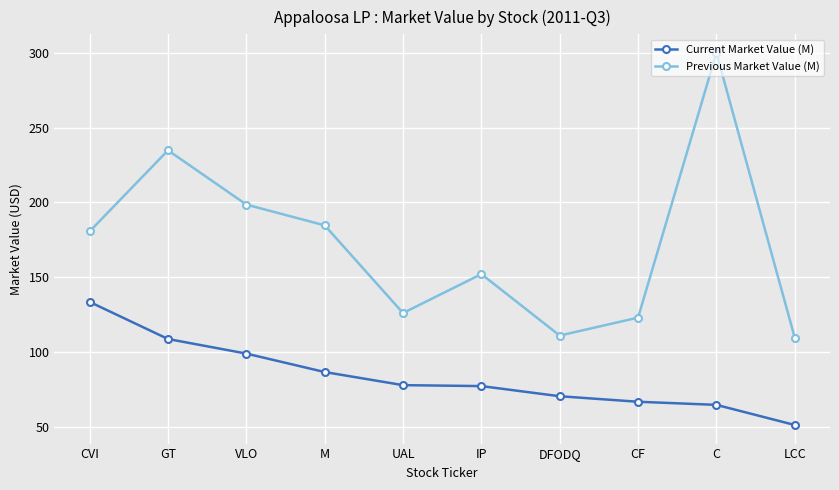

What is the sum of all Current Market Value (M) values?

834.8